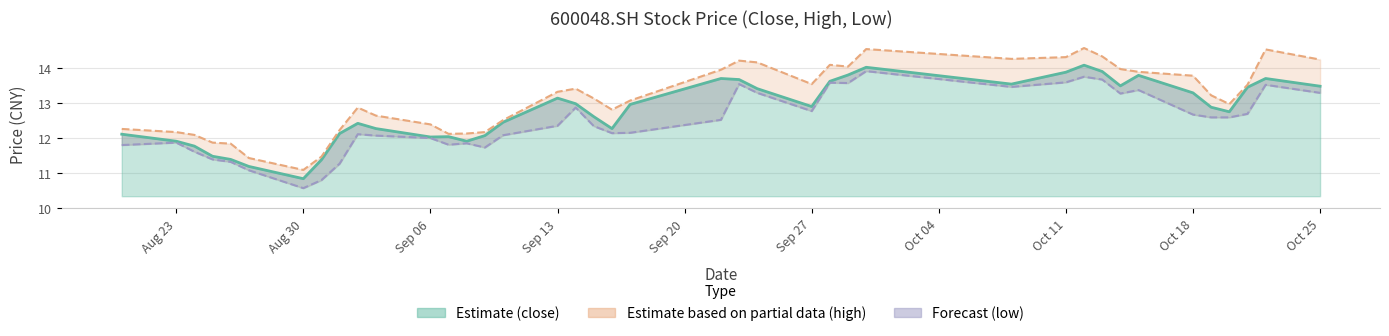

At how many categories does at least one series exceed 11?

40